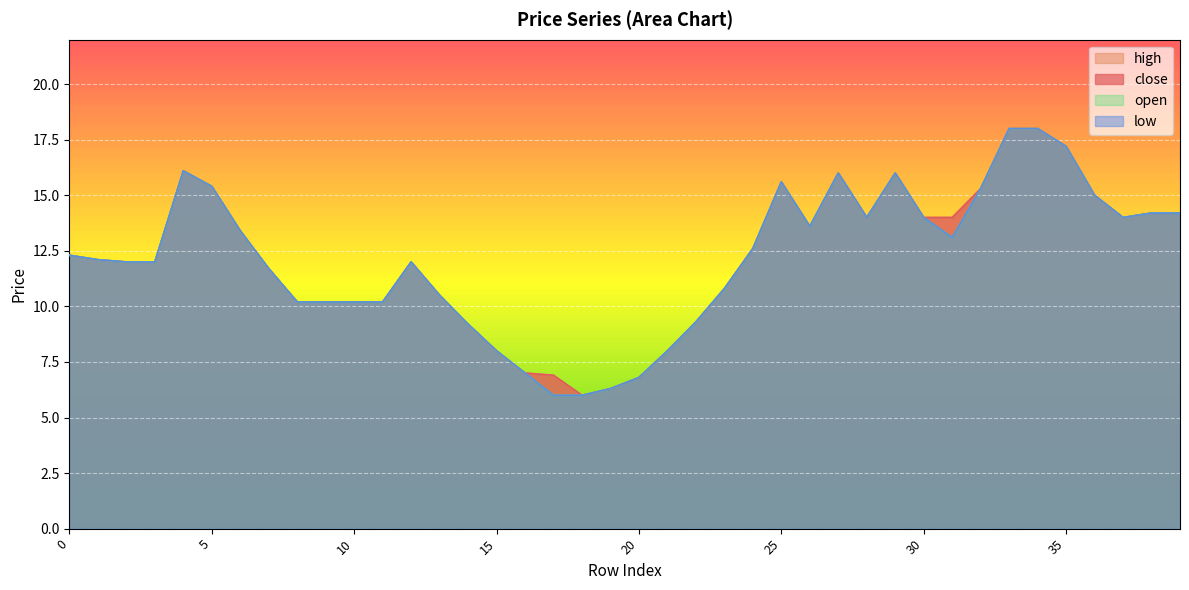

How many interior local peaks does the low series have?

5